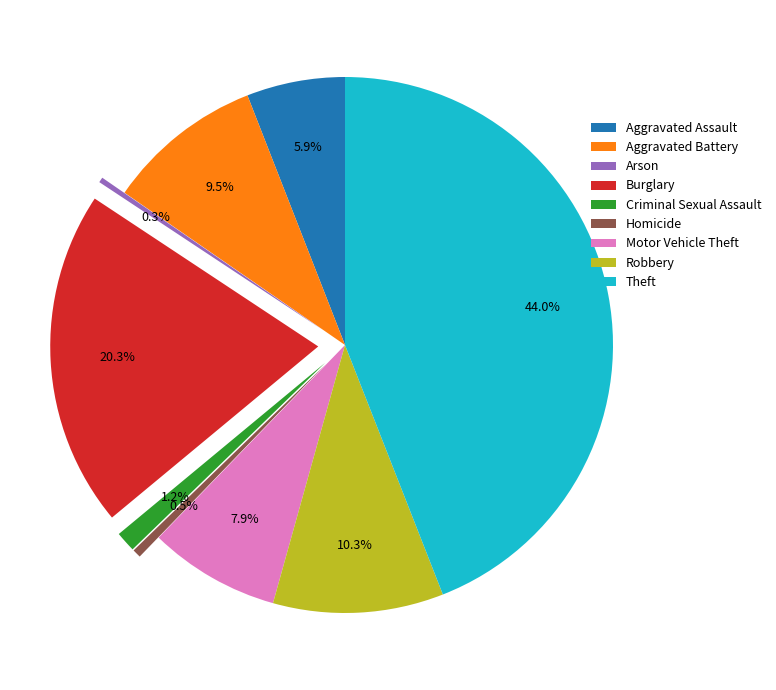

Which slice is the largest?

Theft